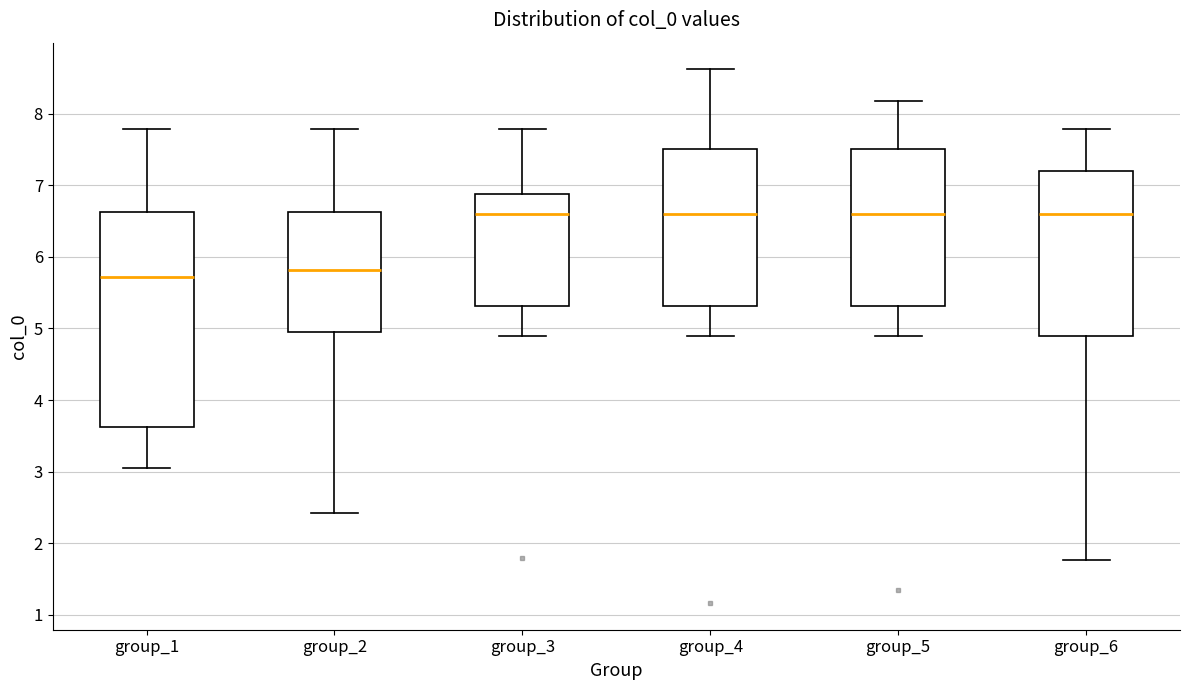

Comparing the boxes themselves (not the whiskers), which one is the tallest?

group_1